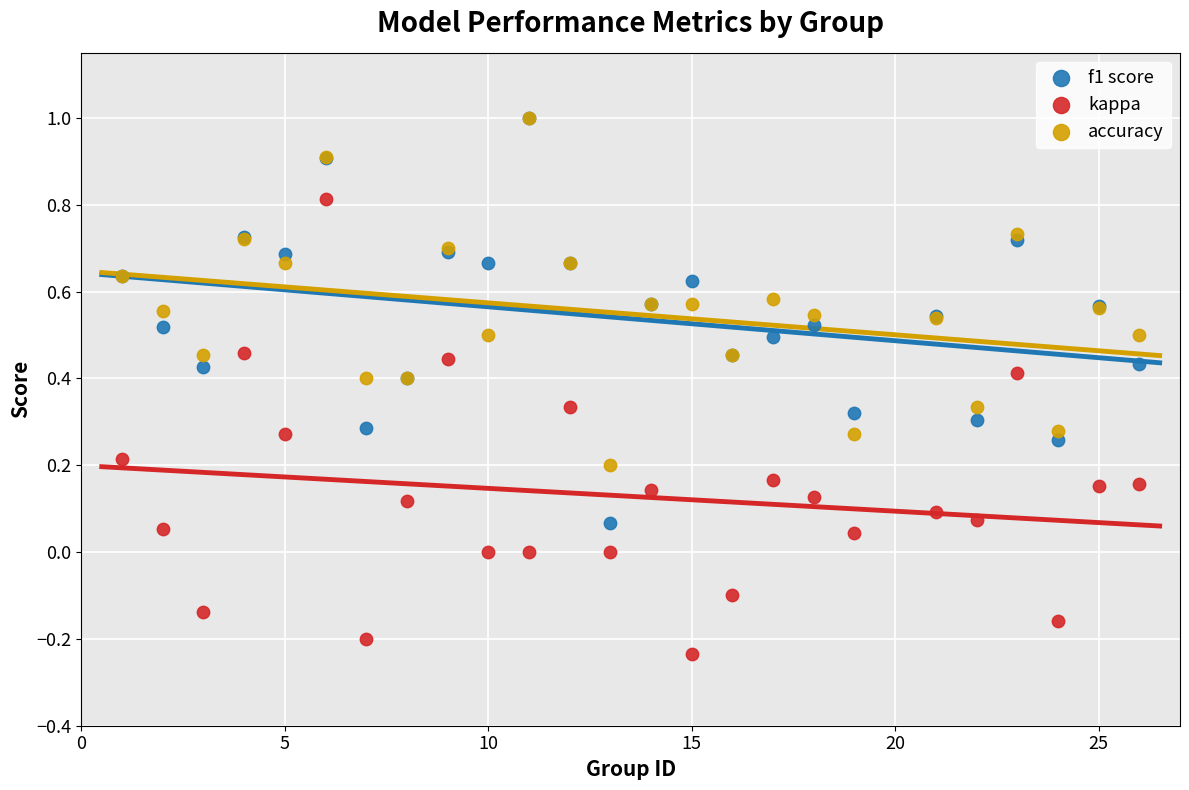

What are all the series names shown in the legend?

f1 score, kappa, accuracy